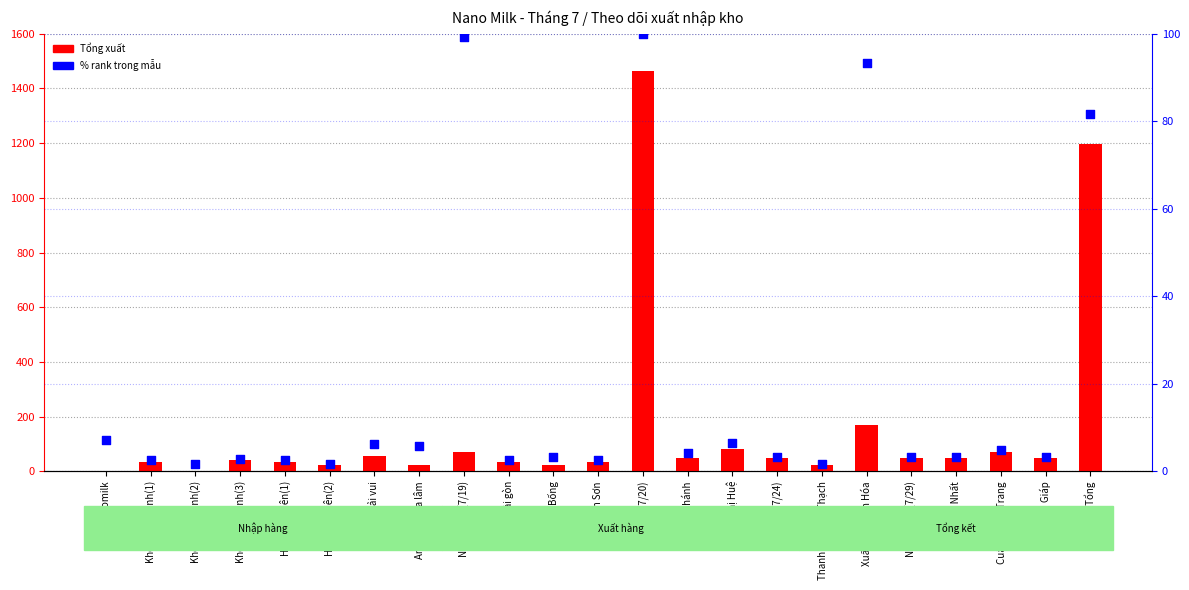

At how many categories does at least one series exceed 1336?

1